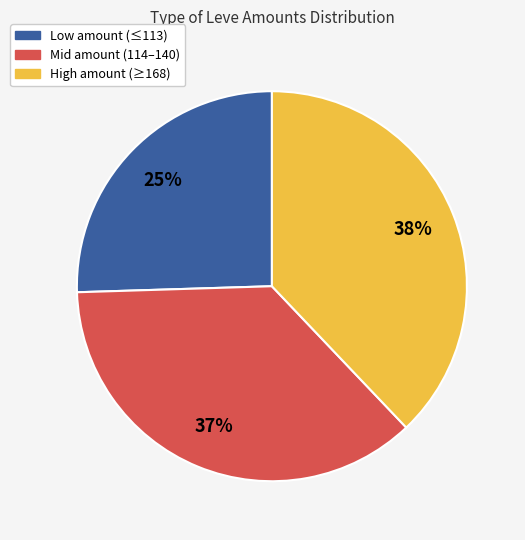

To the nearest percent, what is the average slice percentage?

33%